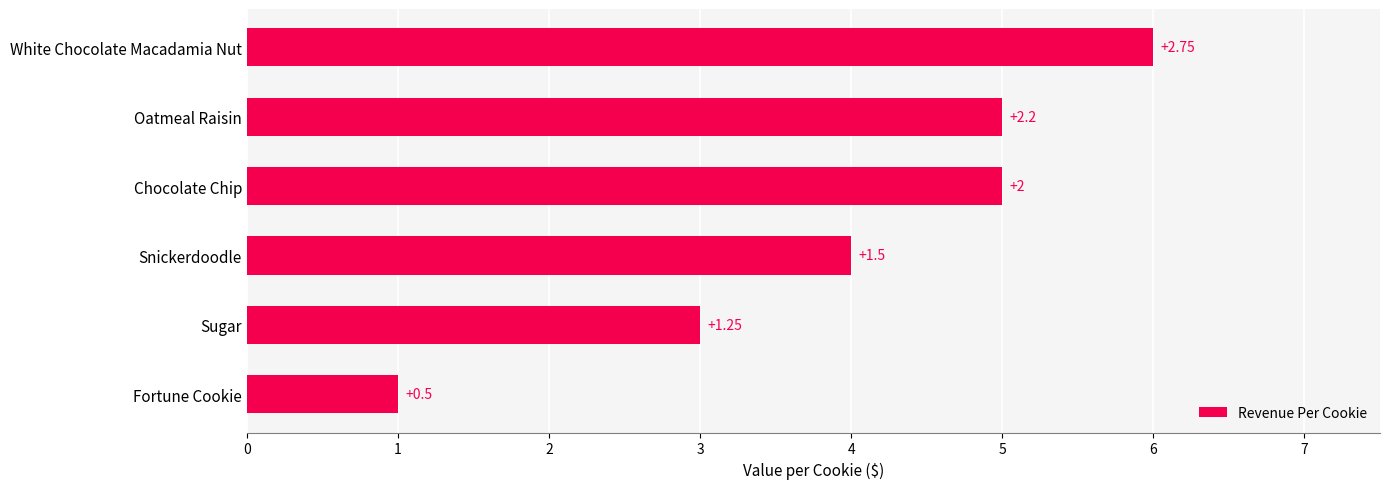

What is the smallest value displayed?

1